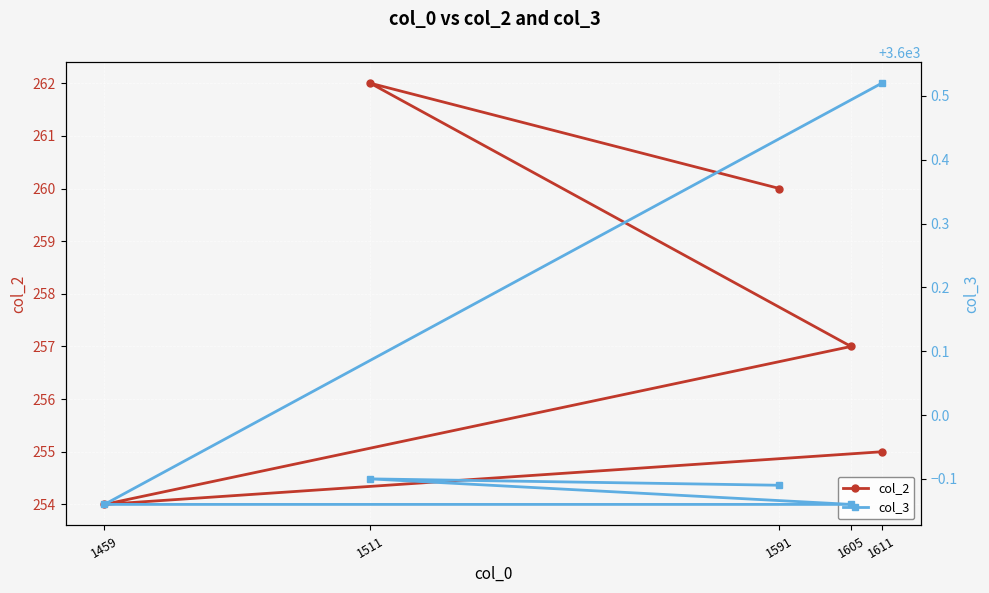

How many data points does each series have?

5